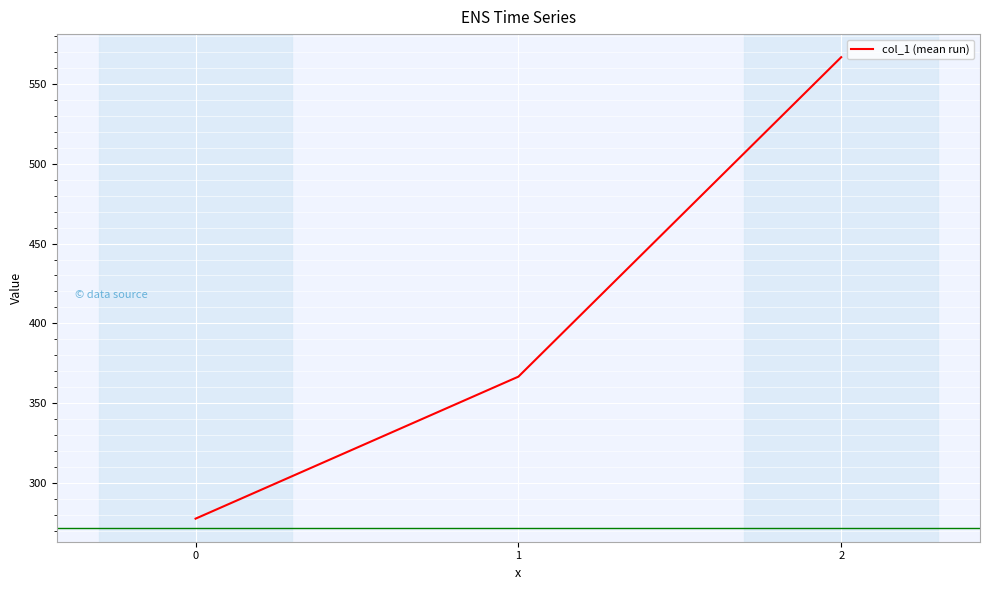

How many values are below 366?

1